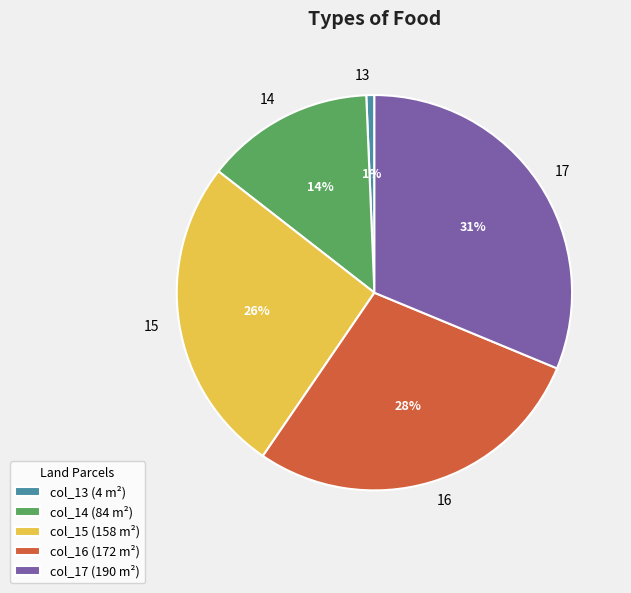

Approximately how many times larger is the value at 14 compared to 16?

0.5